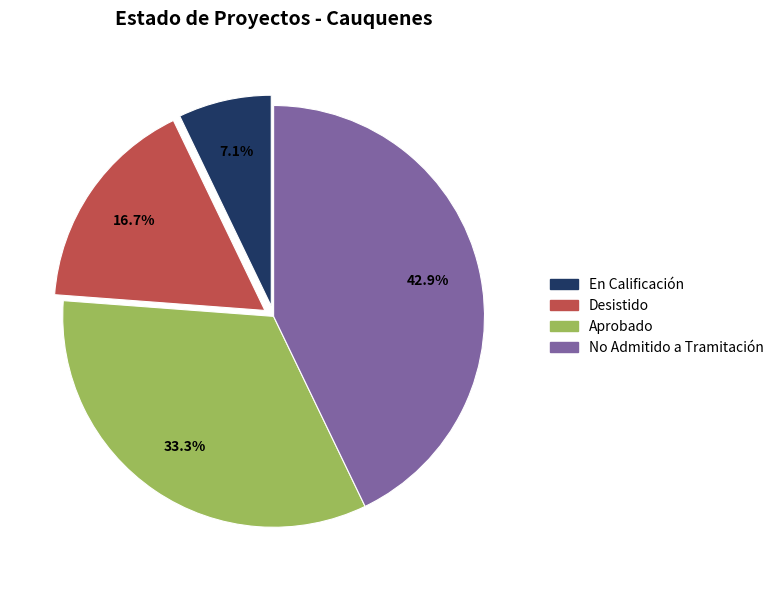

Combined, do No Admitido a Tramitación and Desistido account for over 50%?

Yes